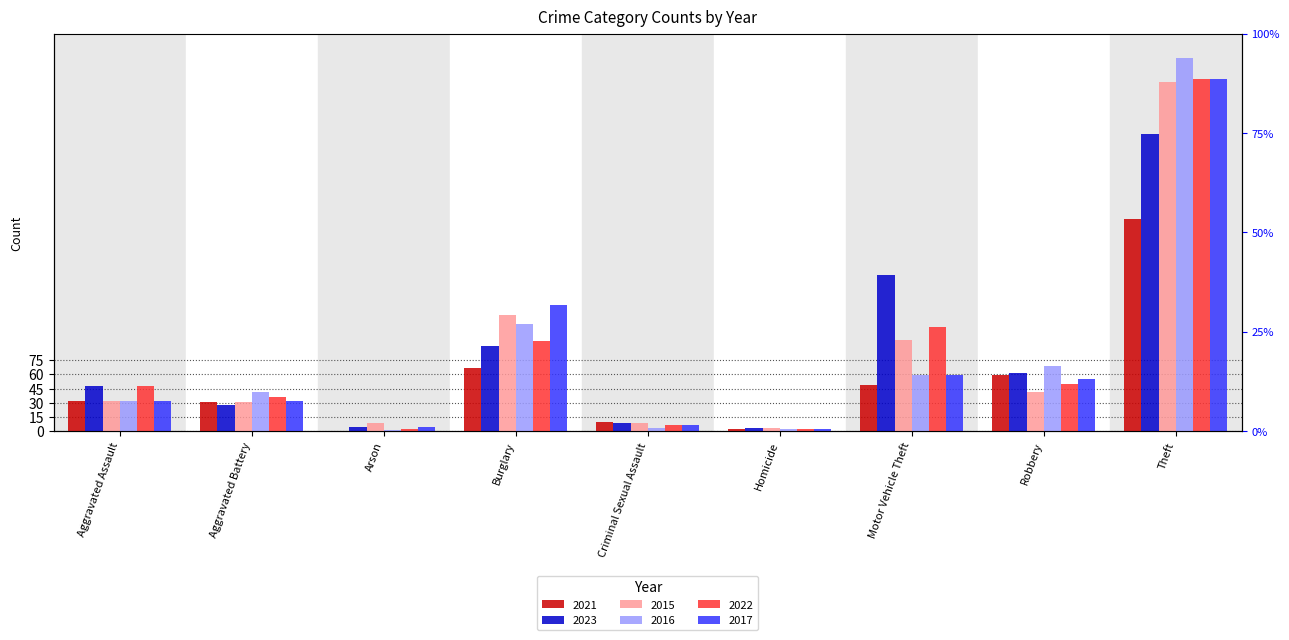

What is the sum of the 2022 values at Criminal Sexual Assault and Homicide?

9